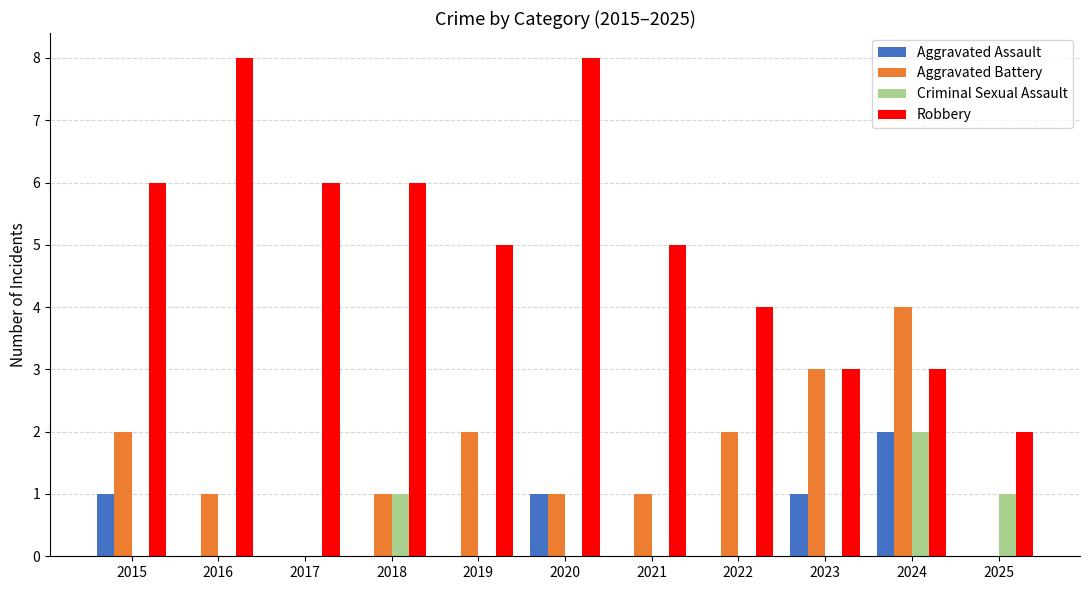

Reading right to left, transcribe all the data shown in this chart.

Aggravated Assault: 2025=0	2024=2	2023=1	2022=0	2021=0	2020=1	2019=0	2018=0	2017=0	2016=0	2015=1
Aggravated Battery: 2025=0	2024=4	2023=3	2022=2	2021=1	2020=1	2019=2	2018=1	2017=0	2016=1	2015=2
Criminal Sexual Assault: 2025=1	2024=2	2023=0	2022=0	2021=0	2020=0	2019=0	2018=1	2017=0	2016=0	2015=0
Robbery: 2025=2	2024=3	2023=3	2022=4	2021=5	2020=8	2019=5	2018=6	2017=6	2016=8	2015=6